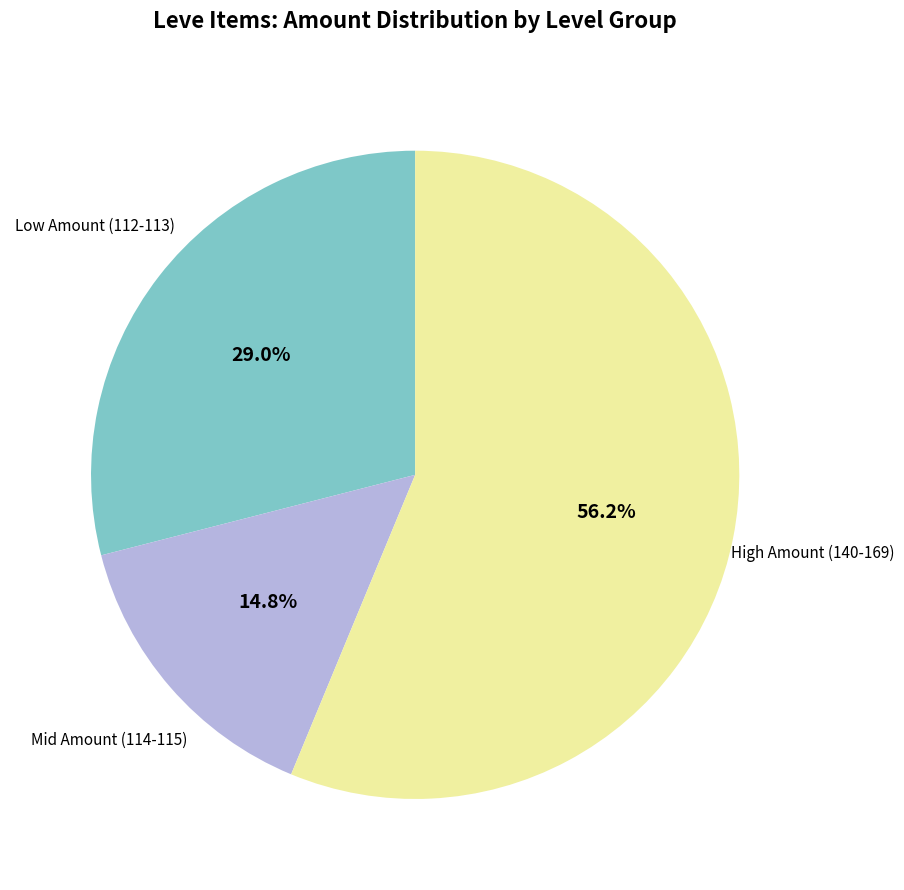

Does any single category account for the majority?

Yes